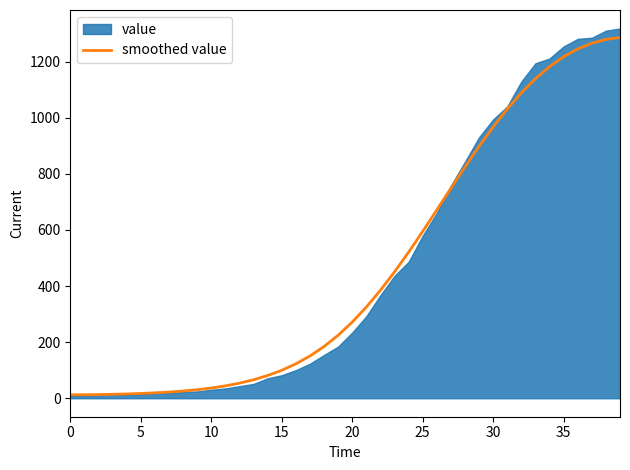

Which label corresponds to the largest value in the chart?

39